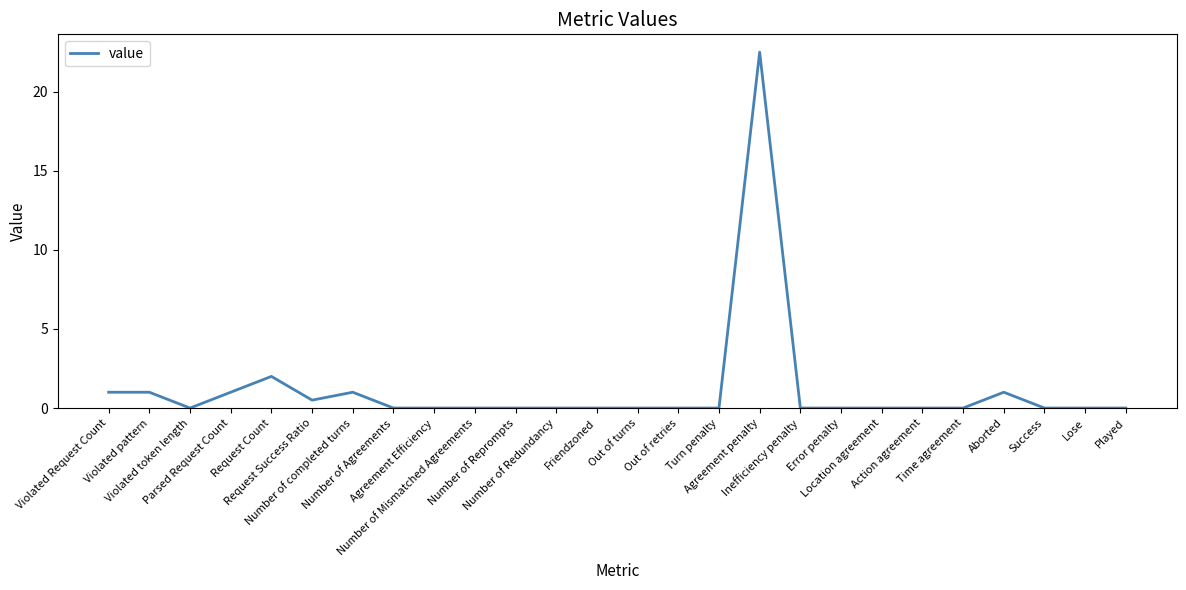

How many lines are shown in the chart?

1